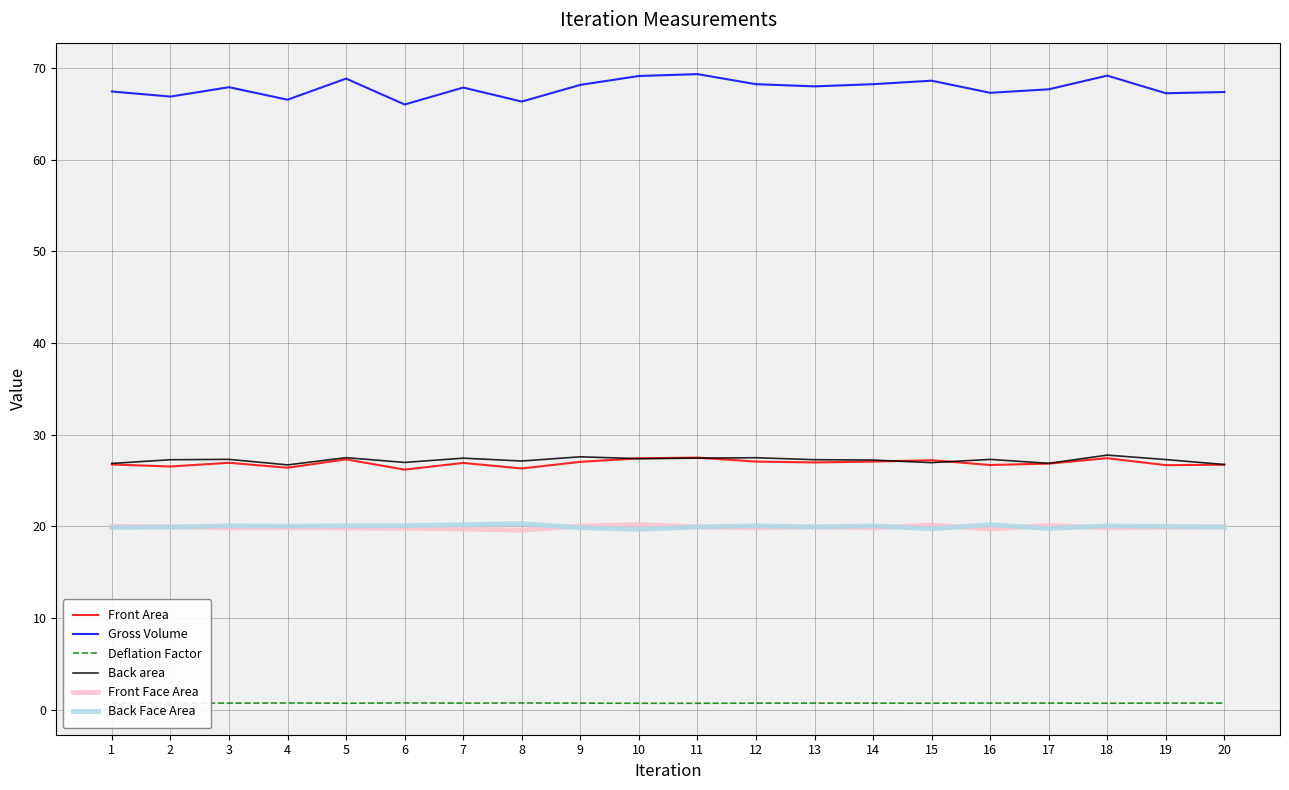

Is the value of Deflation Factor at 16 greater than the value of Gross Volume at 8?

No